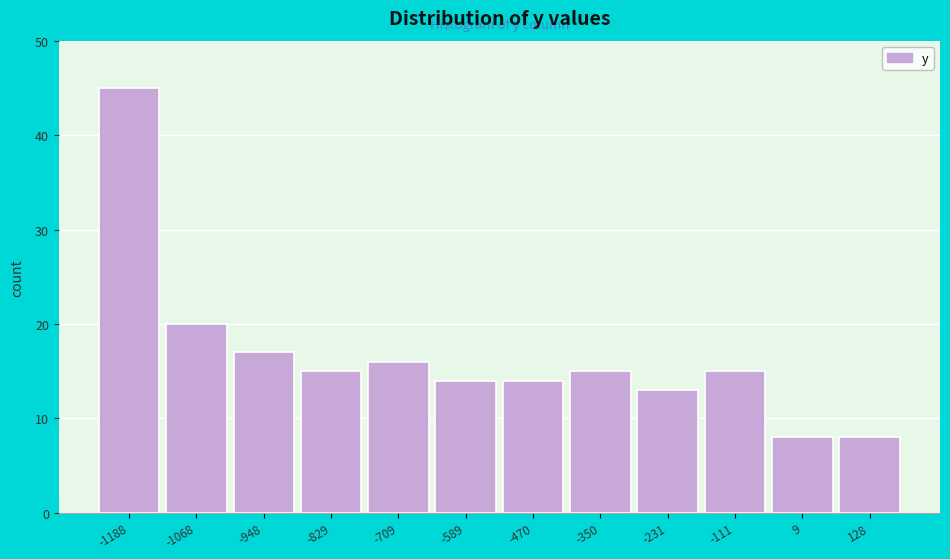

Reading left to right, extract all data points from this chart.

-1188=45	-1068=20	-948=17	-829=15	-709=16	-589=14	-470=14	-350=15	-231=13	-111=15	9=8	128=8